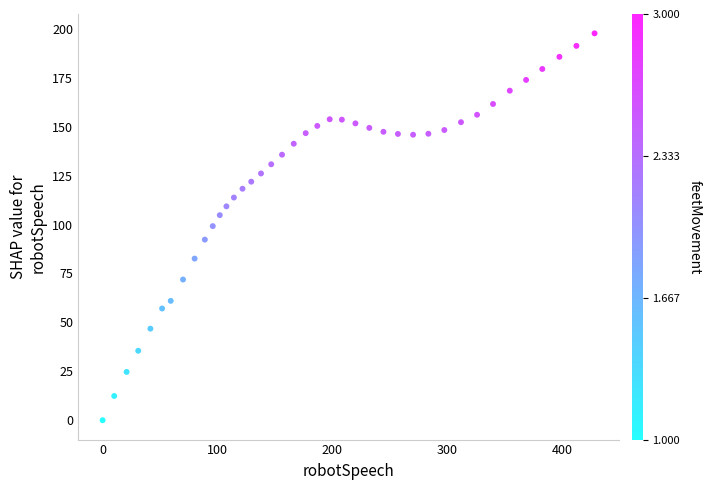

What is the range of Y values (max minus min)?

197.7